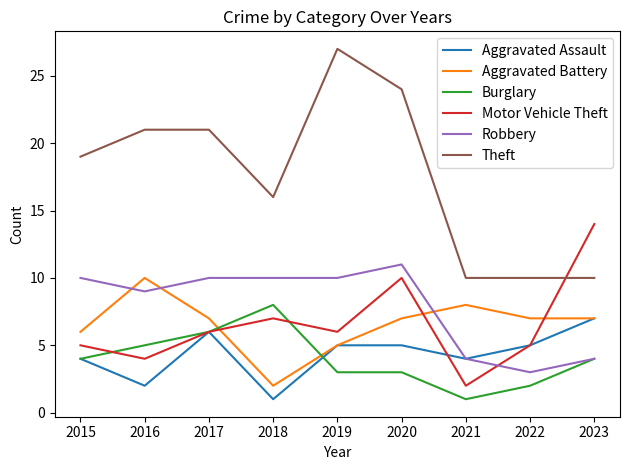

How many values in the Theft series are below 19?

4